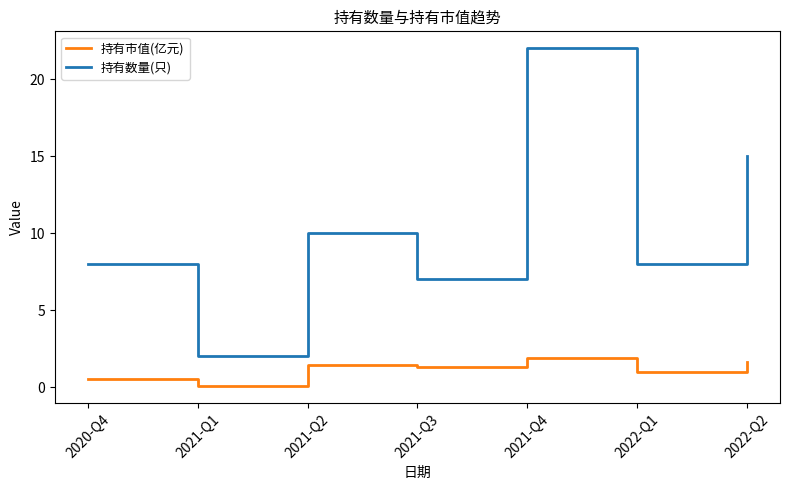

True or false: 持有数量(只) has a value of 8.0 at 2022-Q1.

True